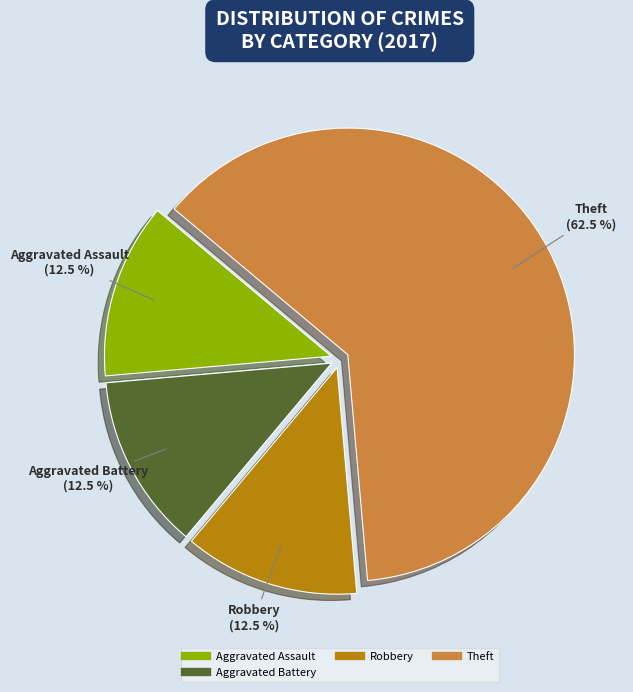

Is there any slice that represents more than half of the pie?

Yes